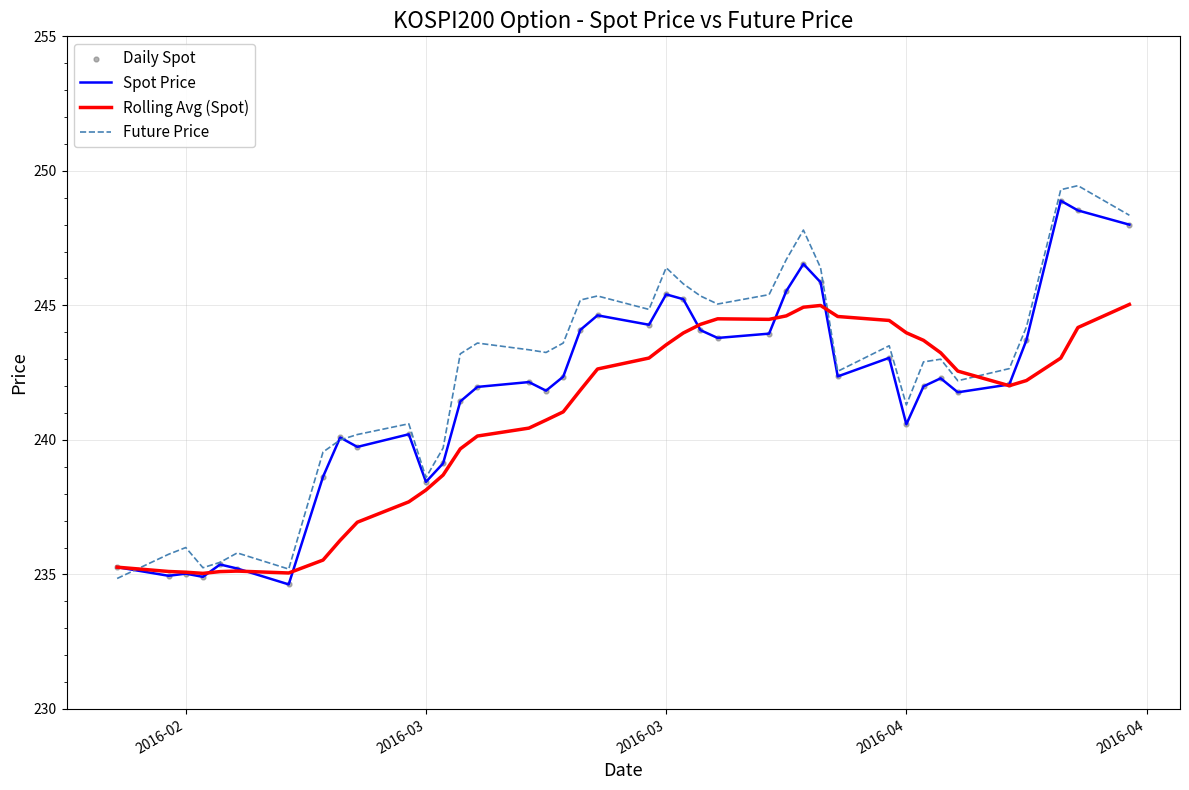

What is the minimum value for Spot Price?

234.6